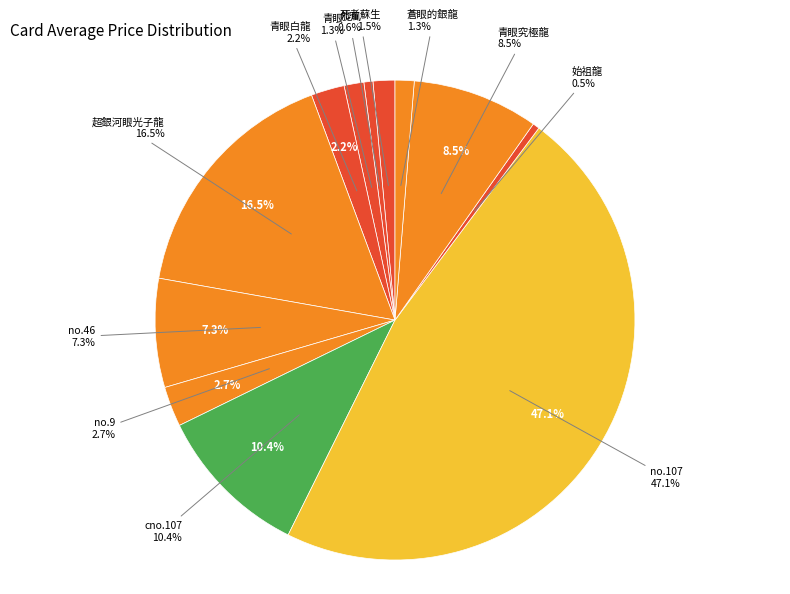

Is it true that 旋風 is 14% of the pie?

False